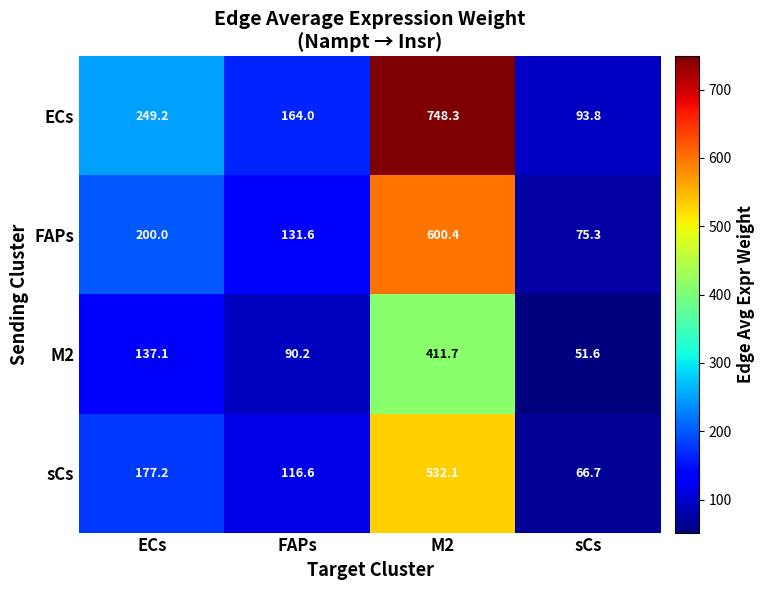

What is the difference between the sCs values at sCs and M2?

465.4